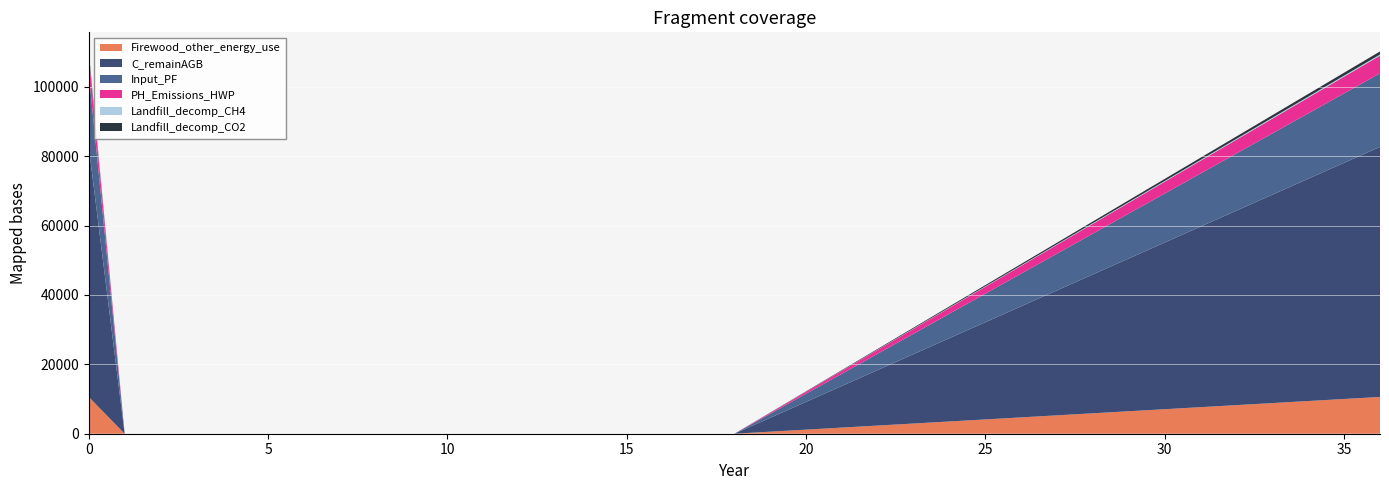

Reading left to right, transcribe all the data shown in this chart.

Firewood_other_energy_use: 10600.8	0.0	0.0	0.0	0.0	0.0	0.0	0.0	0.0	0.0	0.0	0.0	0.0	0.0	0.0	0.0	0.0	0.0	0.0	10600.8
C_remainAGB: 72067.0	0.0	0.0	0.0	0.0	0.0	0.0	0.0	0.0	0.0	0.0	0.0	0.0	0.0	0.0	0.0	0.0	0.0	0.0	72067.0
Input_PF: 21201.6	0.0	0.0	0.0	0.0	0.0	0.0	0.0	0.0	0.0	0.0	0.0	0.0	0.0	0.0	0.0	0.0	0.0	0.0	21201.6
PH_Emissions_HWP: 5097.3	0.0	0.0	0.0	0.0	0.0	0.0	0.0	0.0	0.0	0.0	0.0	0.0	0.0	0.0	0.0	0.0	0.0	0.0	5097.3
Landfill_decomp_CH4: 321.2	0.0	0.0	0.0	0.0	0.0	0.0	0.0	0.0	0.0	0.0	0.0	0.0	0.0	0.0	0.0	0.0	0.0	0.0	321.2
Landfill_decomp_CO2: 883.4	0.0	0.0	0.0	0.0	0.0	0.0	0.0	0.0	0.0	0.0	0.0	0.0	0.0	0.0	0.0	0.0	0.0	0.0	883.4